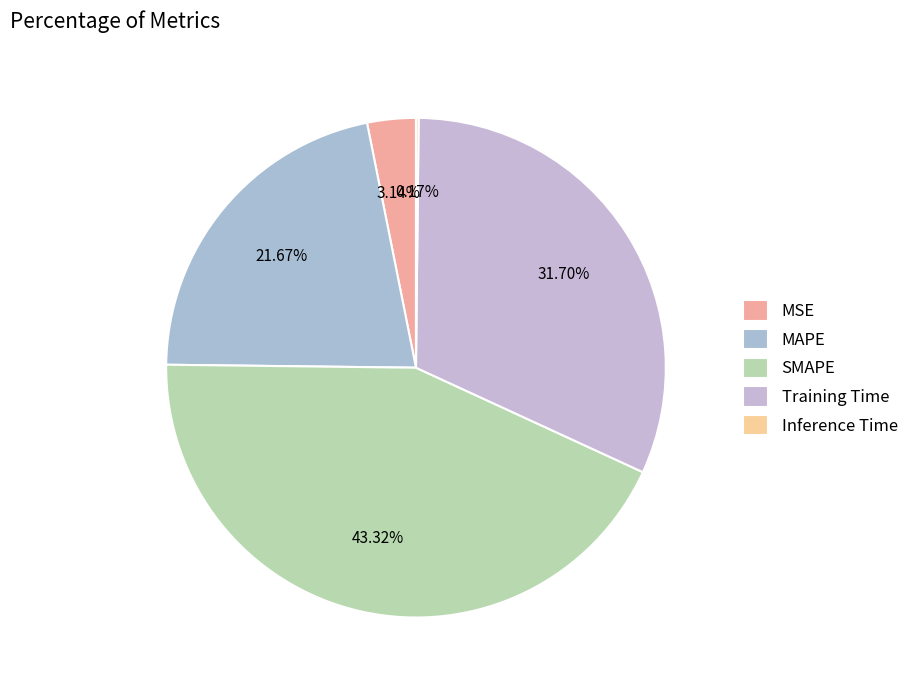

True or false: MSE accounts for 1% of the total.

False